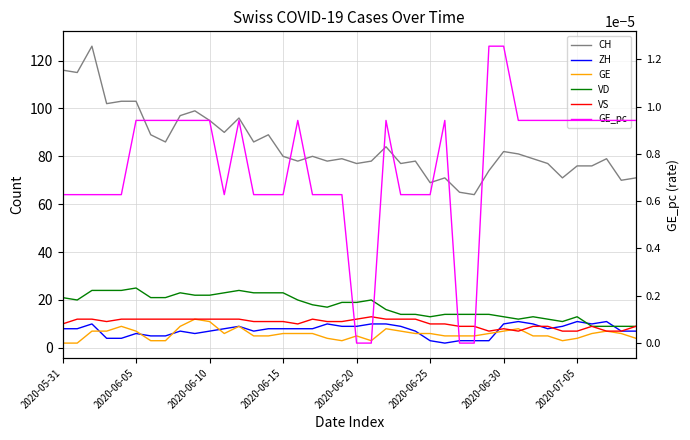

What is the difference between the highest and lowest values at 2020-06-10?

95.0